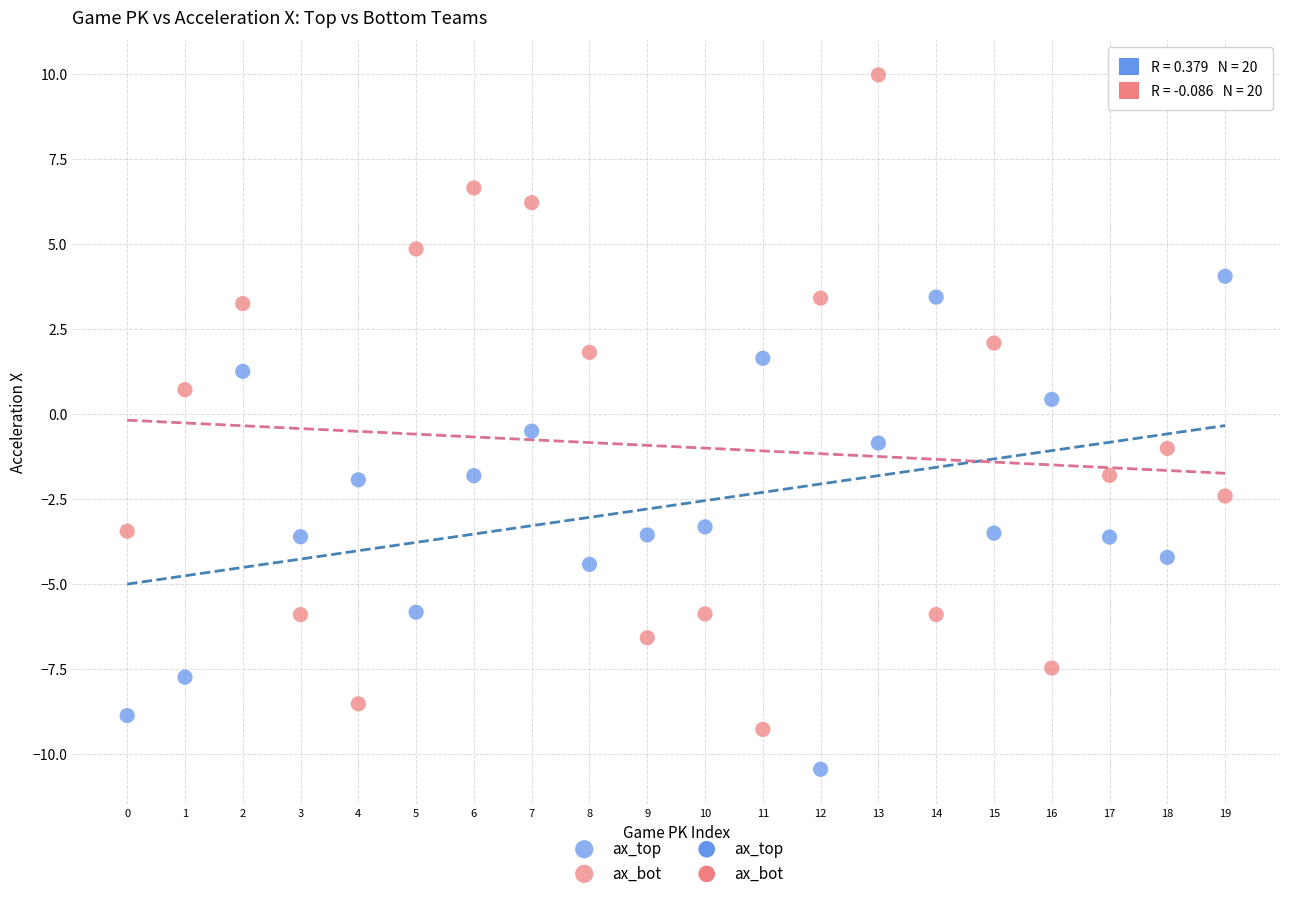

Which series has the widest spread of Y values?

ax_bot